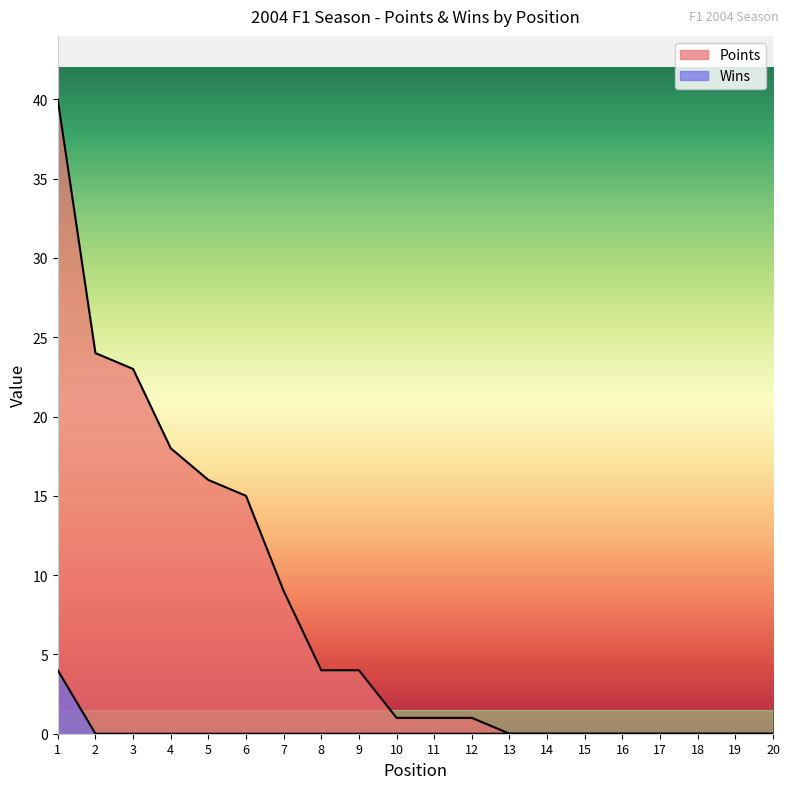

Is it true that Points equals 40 at 1?

True